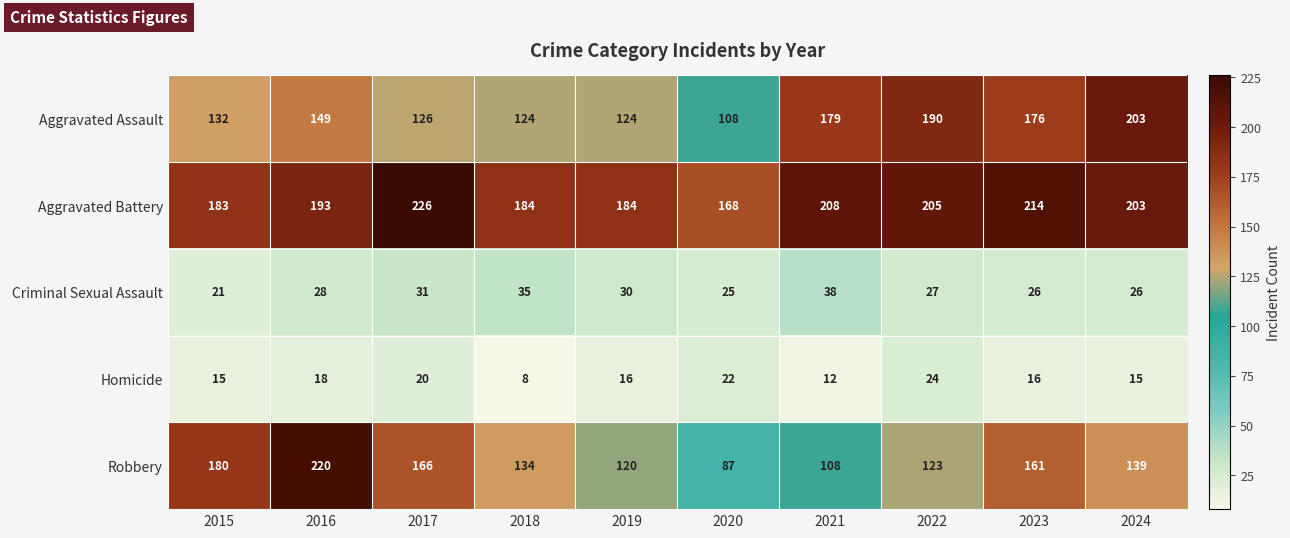

Which category has the lowest value across all series?

2018